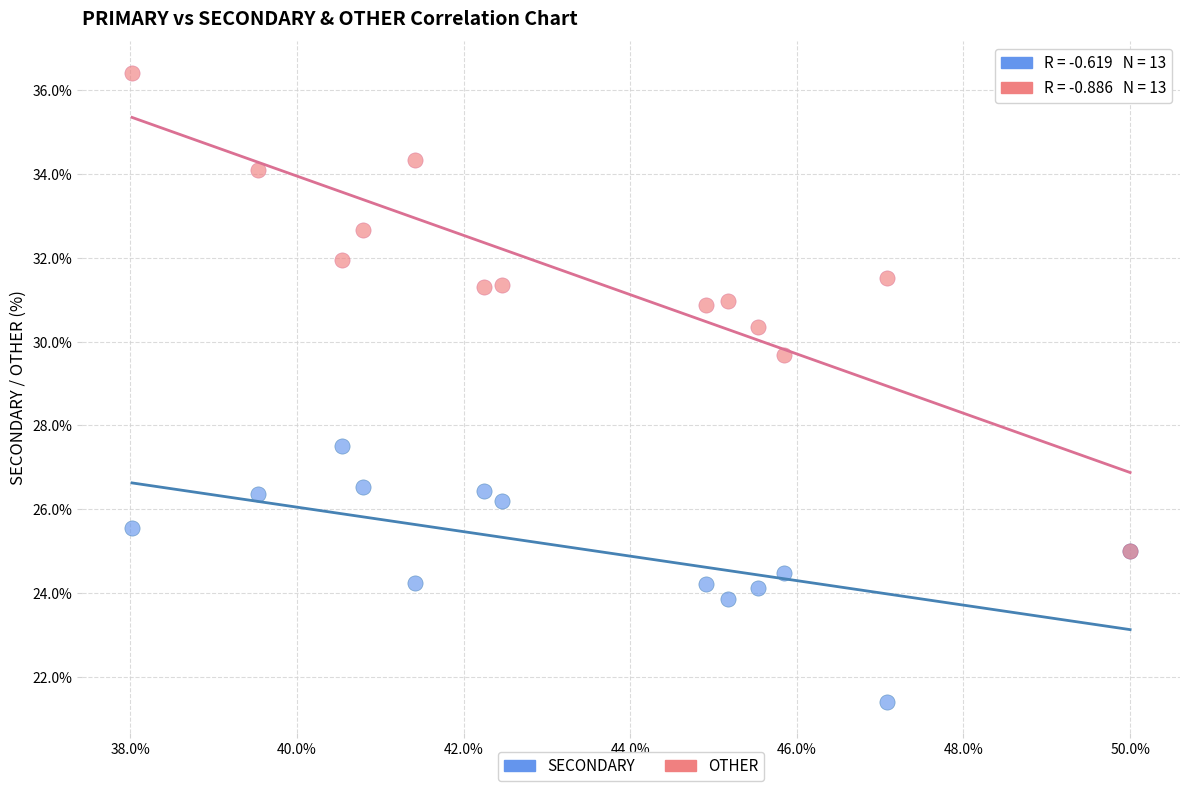

Which series reaches the minimum Y coordinate?

SECONDARY